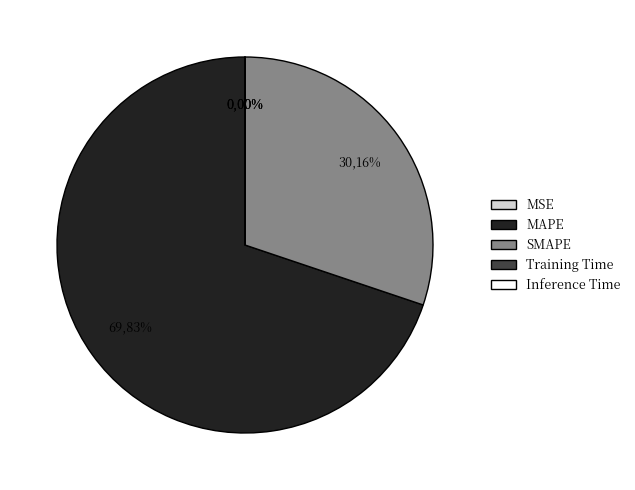

True or false: MAPE accounts for 70% of the total.

True